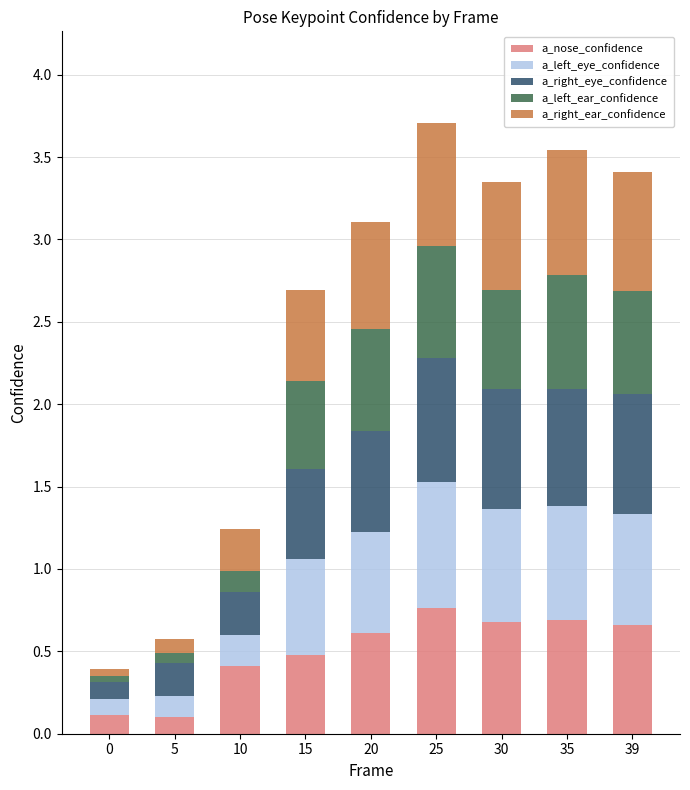

Count the number of data series in this chart.

5